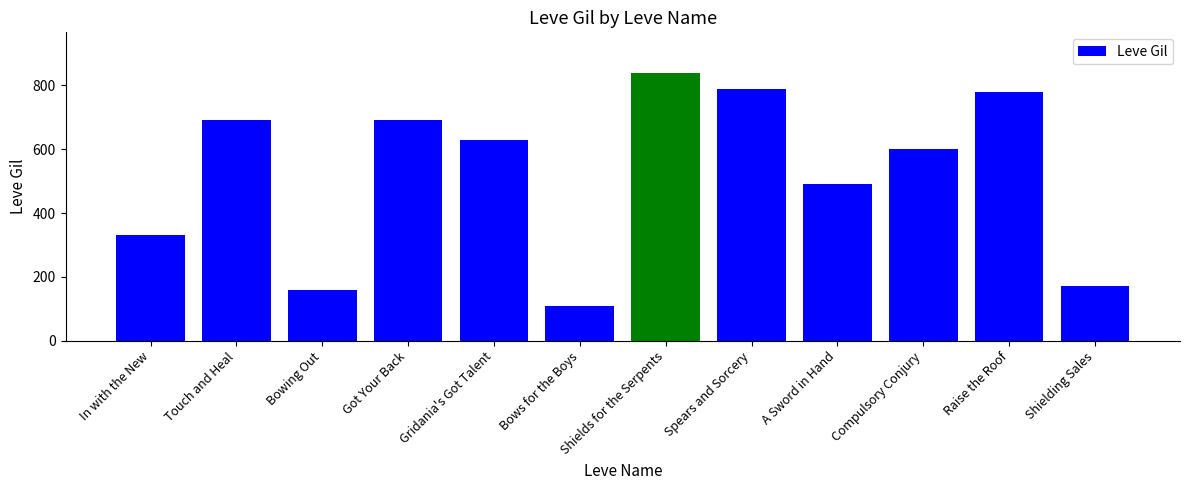

What is the change in value from Gridania's Got Talent to Shields for the Serpents?

+210